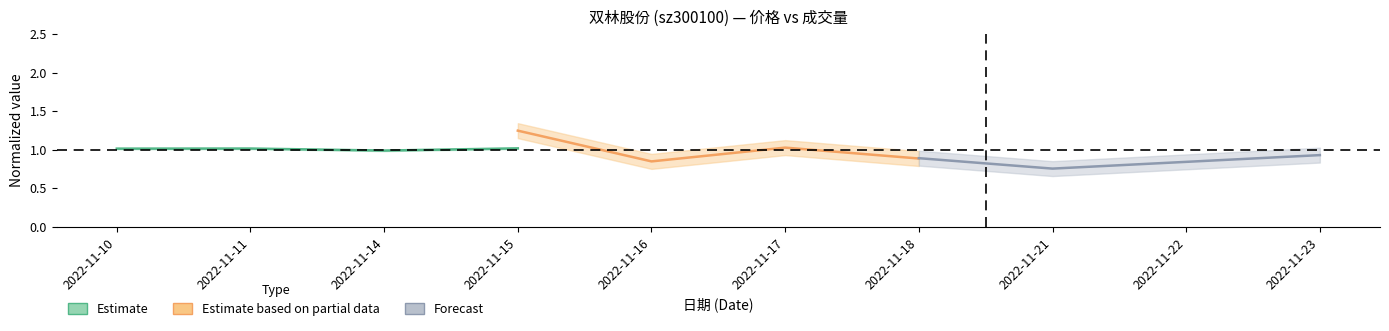

How many distinct data groups are displayed?

3